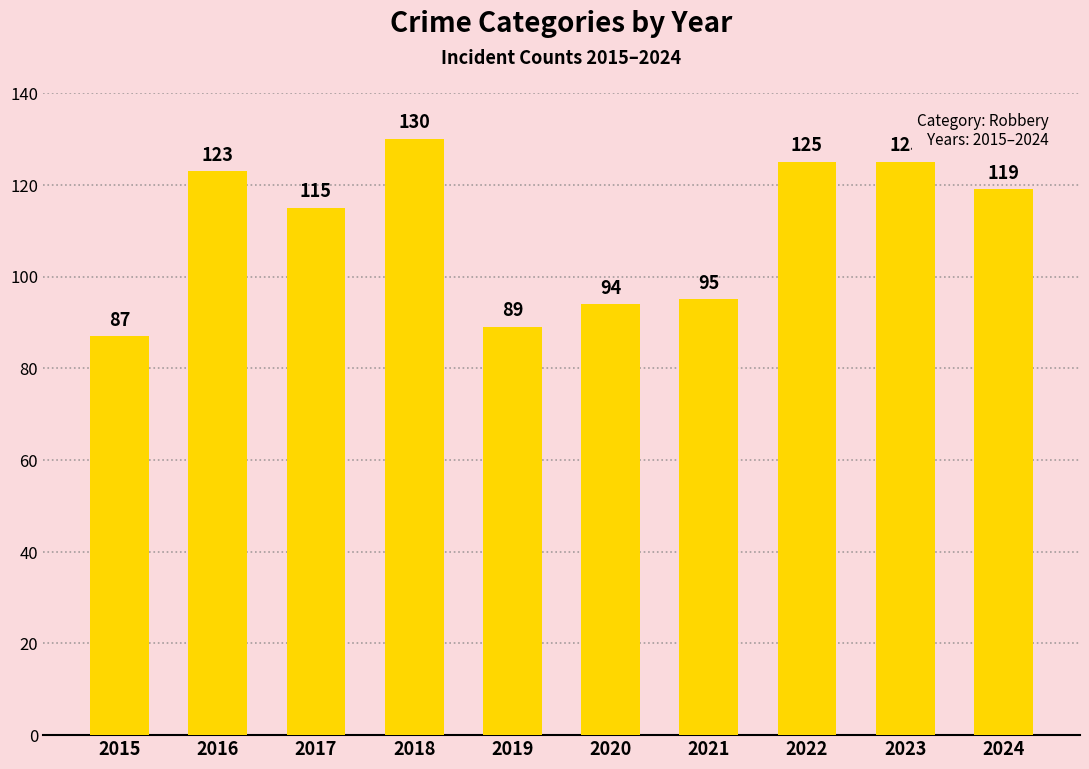

How many data points does each series have?

10